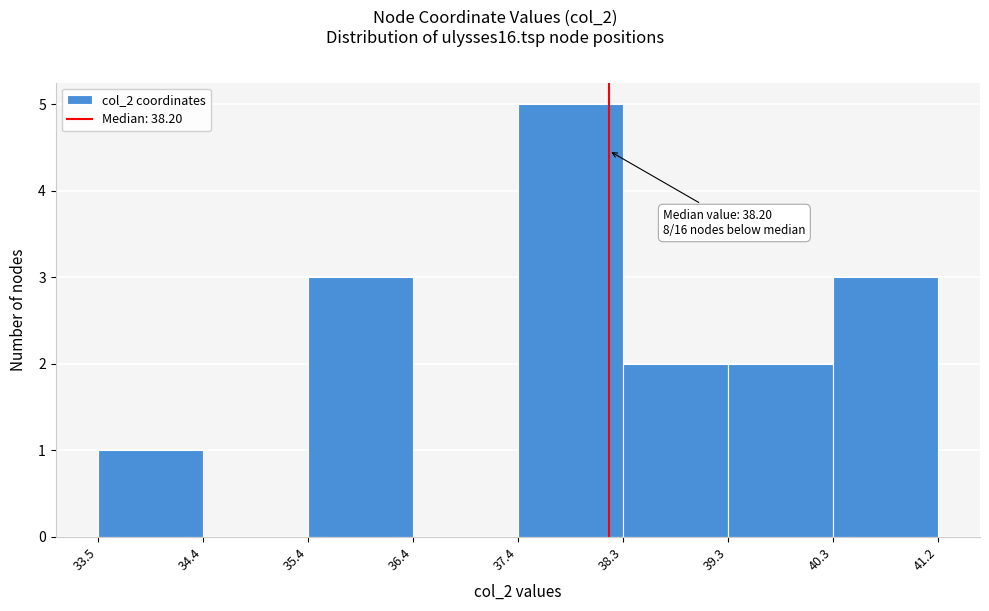

Over which range of the x-axis is the bar tallest?

37.4 to 38.3